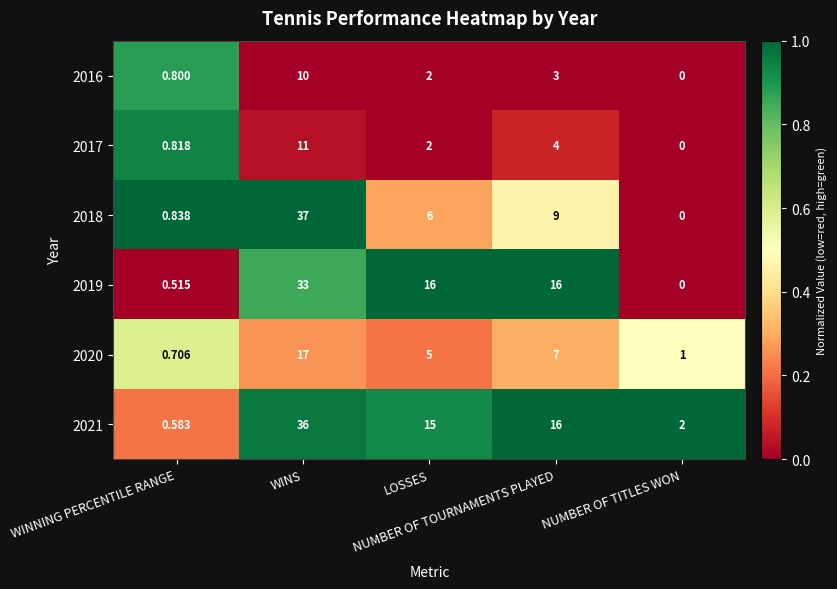

Which series has the largest total across all categories?

2021